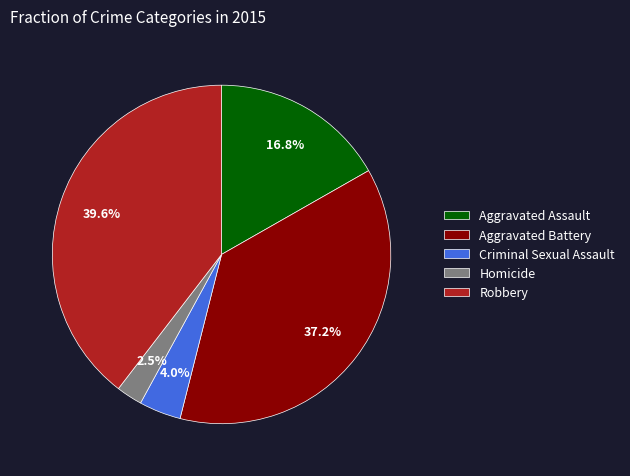

The Criminal Sexual Assault slice represents 4% of the pie. True or false?

True